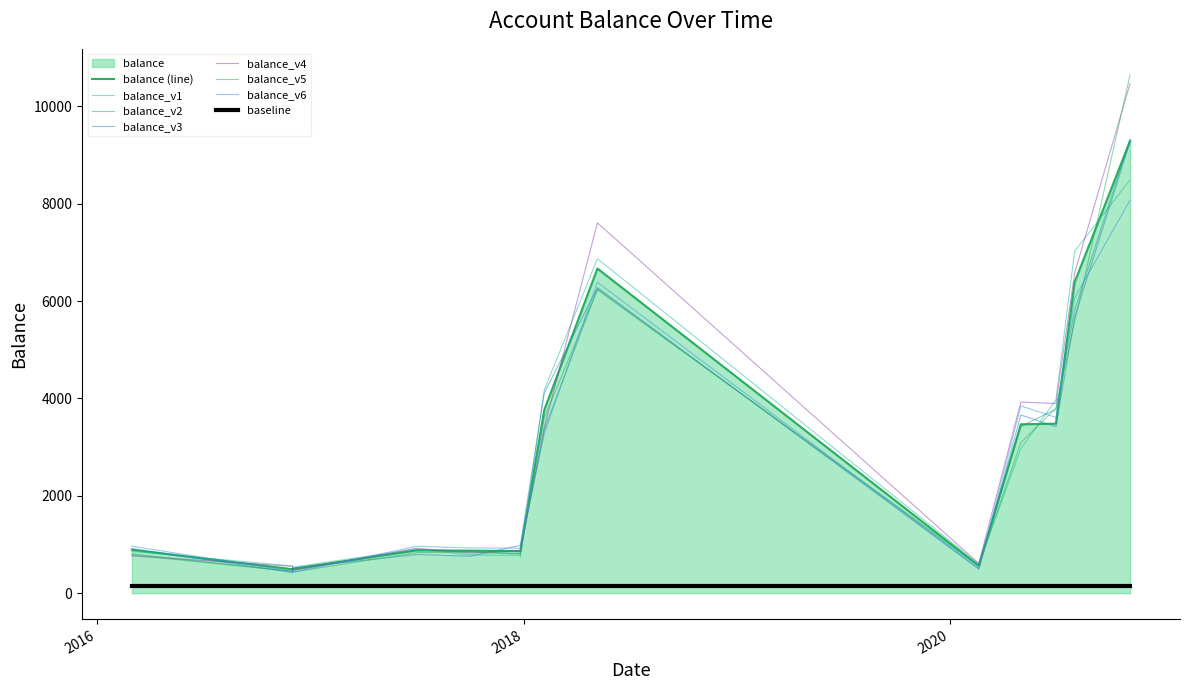

How many interior local peaks (higher than both neighbors) does the data have?

2